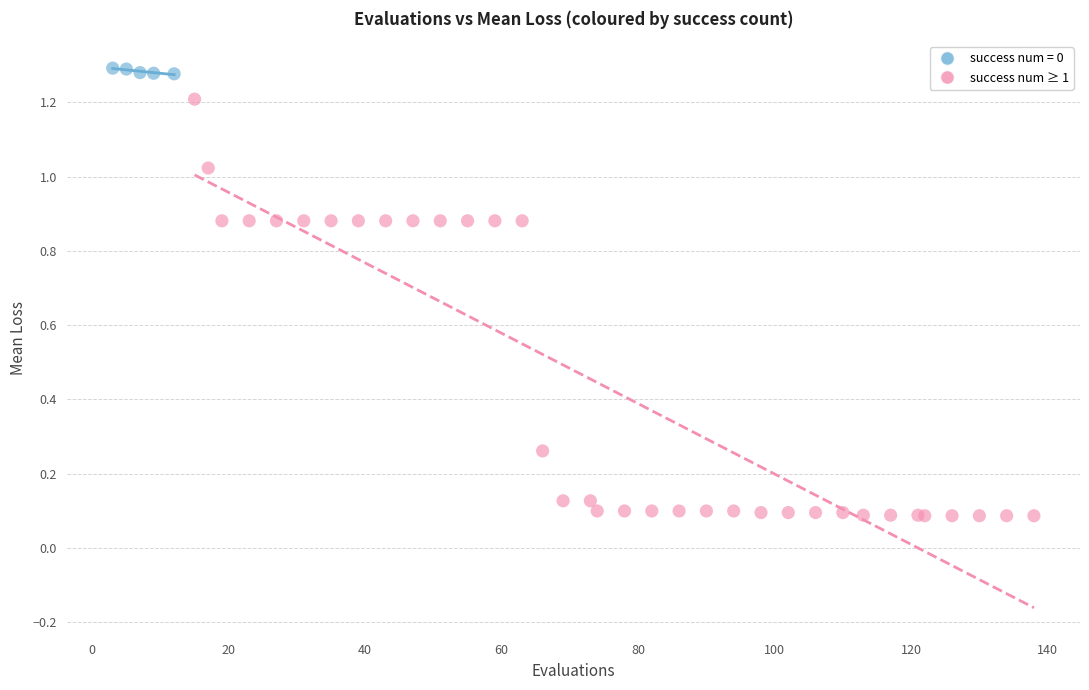

Which series reaches the minimum Y coordinate?

success num ≥ 1